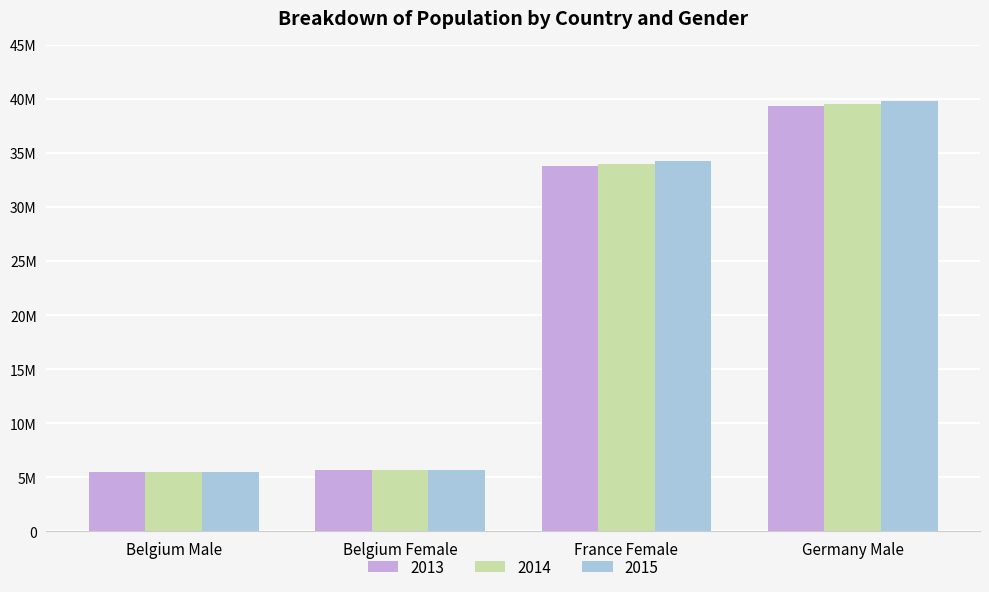

Reading right to left, extract all data points from this chart.

2013: Germany Male=39380976	France Female=33827685	Belgium Female=5665118	Belgium Male=5472856
2014: Germany Male=39556923	France Female=34005671	Belgium Female=5687048	Belgium Male=5493792
2015: Germany Male=39835457	France Female=34280951	Belgium Female=5713206	Belgium Male=5524068